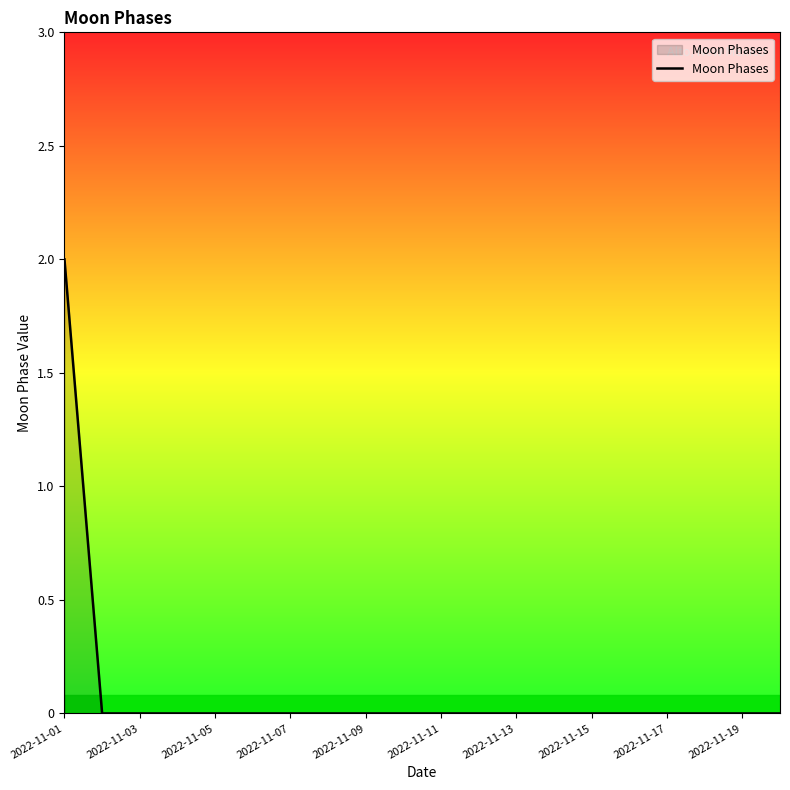

How many lines are shown in the chart?

1